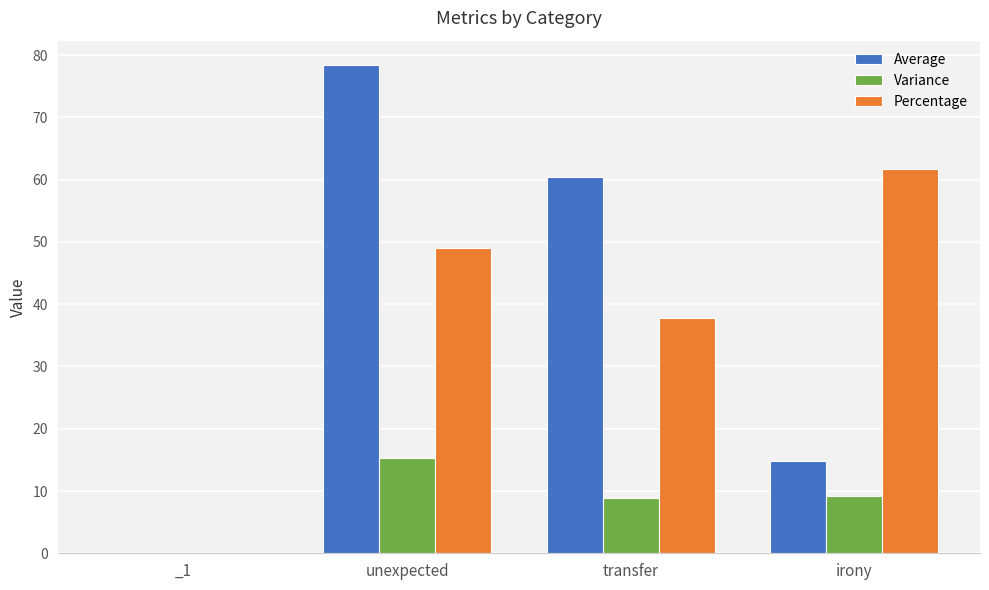

Reading left to right, extract all data points from this chart.

Average: _1=0.0	unexpected=78.4	transfer=60.4	irony=14.8
Variance: _1=0.0	unexpected=15.3	transfer=8.8	irony=9.2
Percentage: _1=0.0	unexpected=49.0	transfer=37.8	irony=61.7